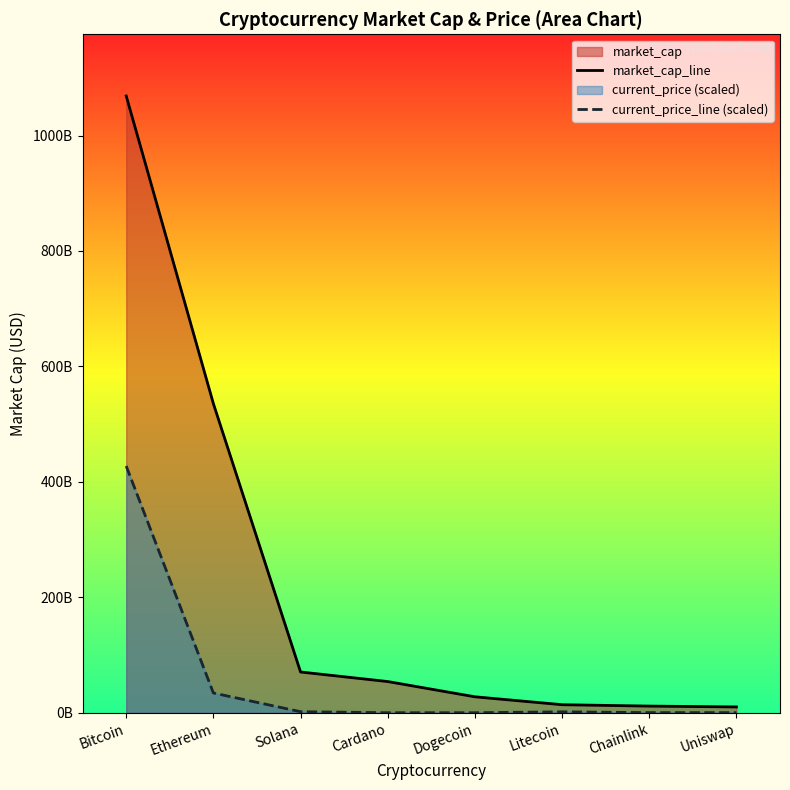

What is the approximate value of market_cap_line at Ethereum?

535464028952.0